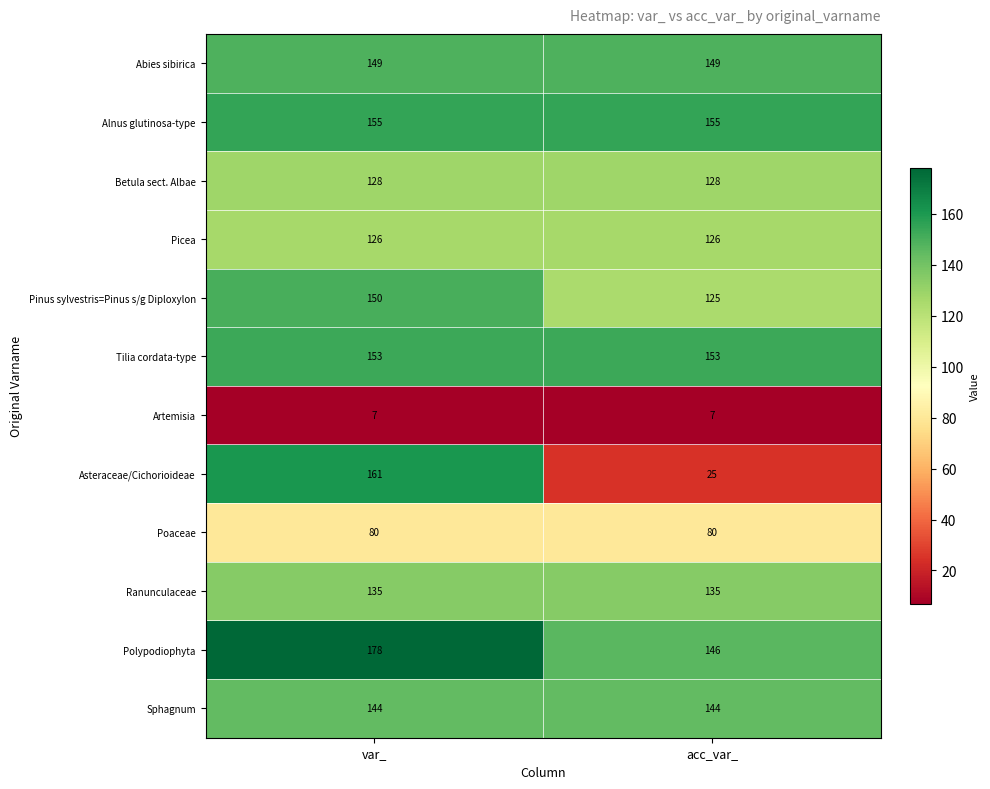

What is the approximate value of Artemisia at var_?

7